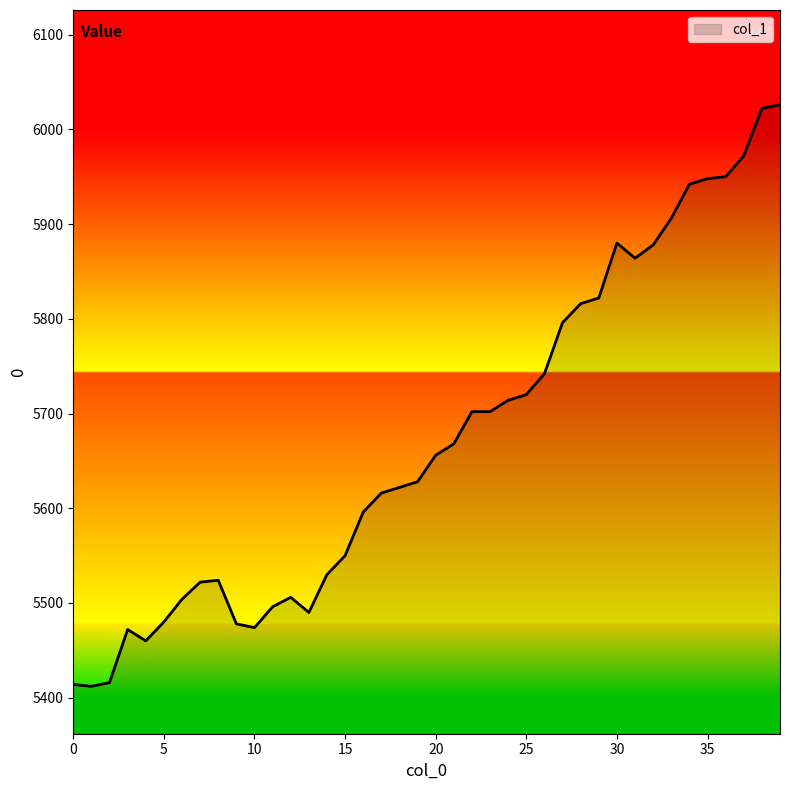

What is the average value?

5673